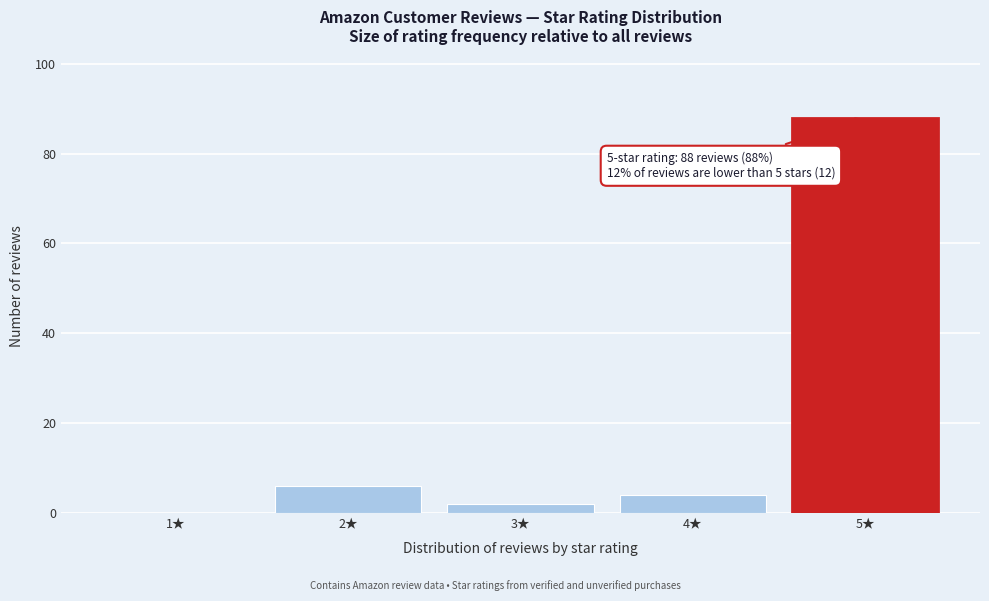

Reading left to right, list all the values displayed in this chart.

1★=0	2★=6	3★=2	4★=4	5★=88